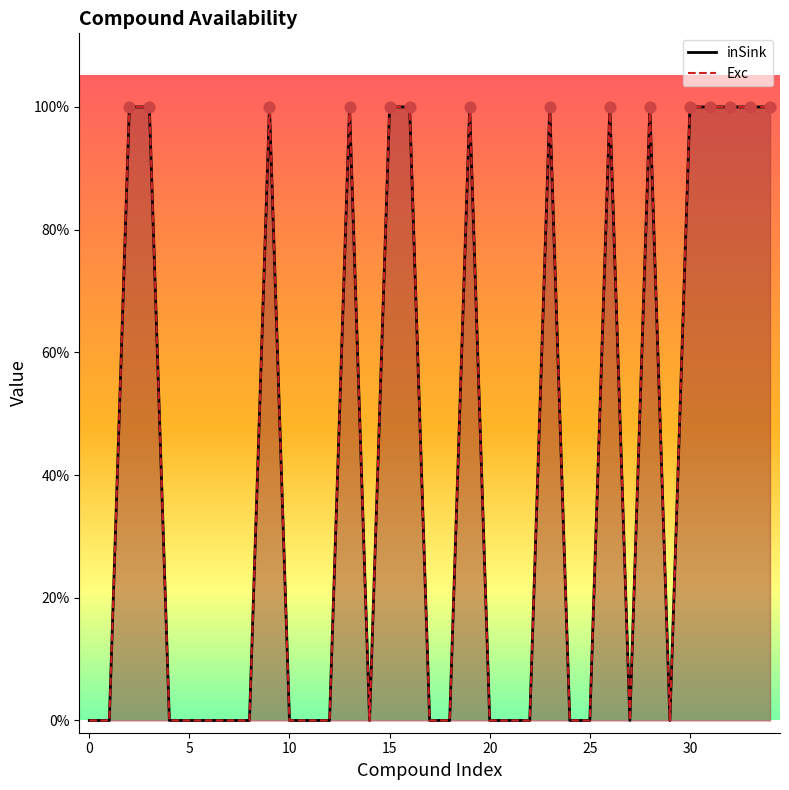

Which series has the largest total across all categories?

inSink